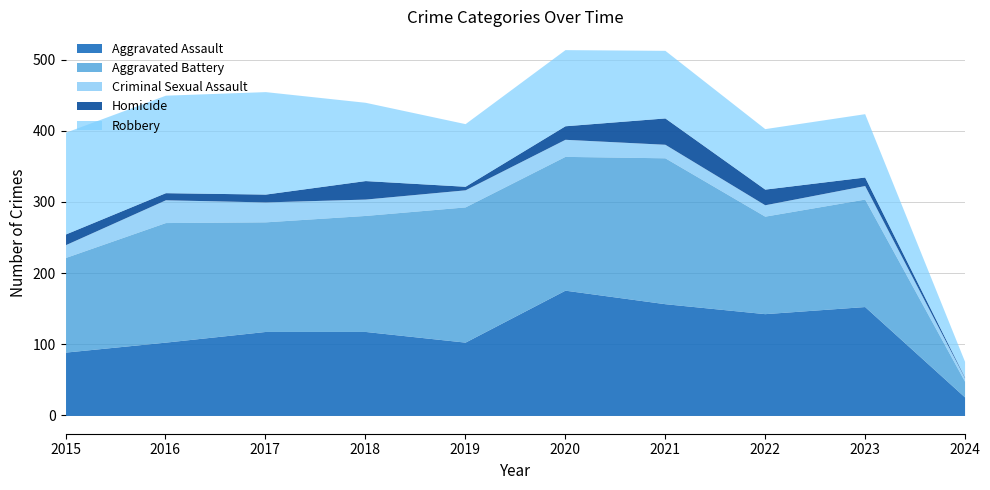

Read the Aggravated Assault value at 2020, to the nearest 5.

175